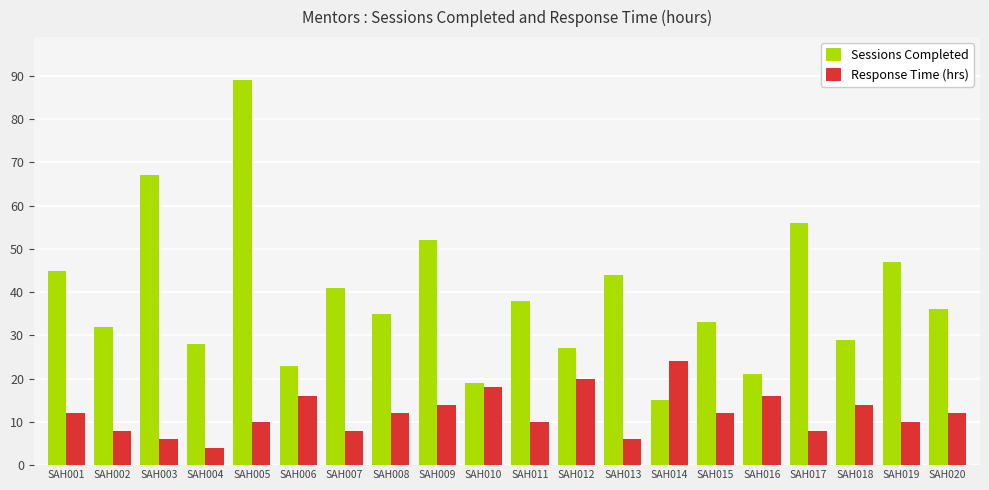

What are all the series names shown in the legend?

Sessions Completed, Response Time (hrs)